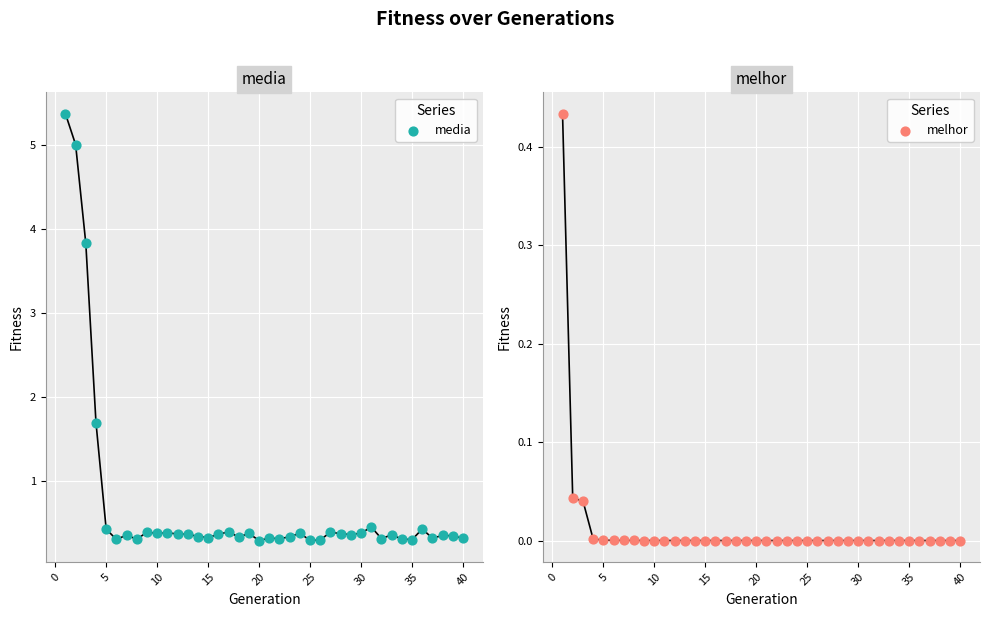

What are all the series names shown in the legend?

media, melhor